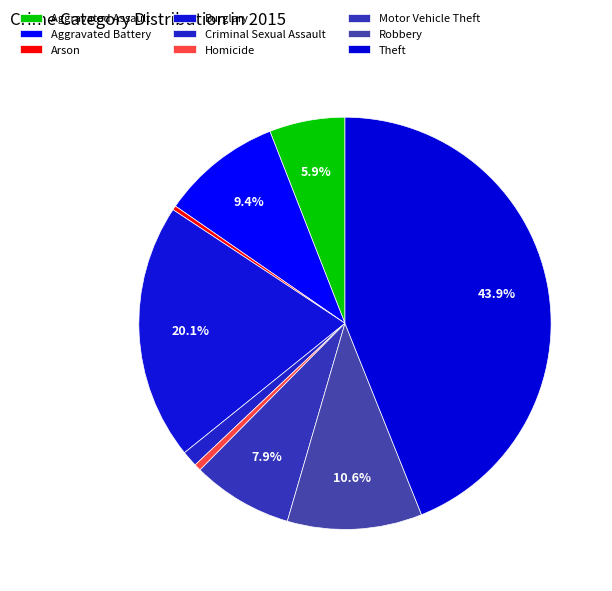

How many slices are in this pie chart?

9